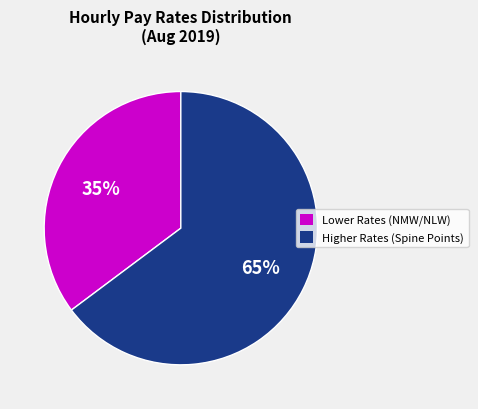

How many slices are in this pie chart?

2